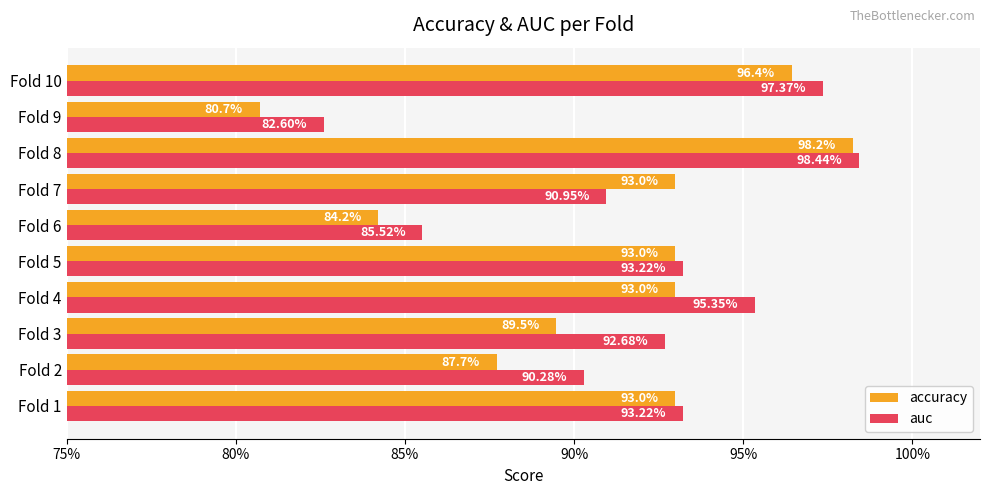

What is the value of the accuracy bar at the 6th from the left?

0.8